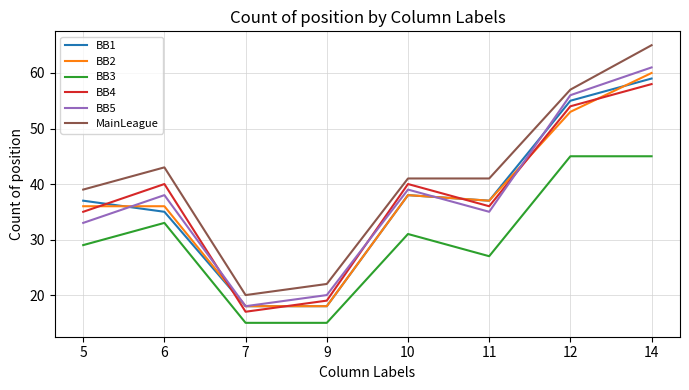

In BB4, how many points are lower than both neighbors (excluding endpoints)?

2